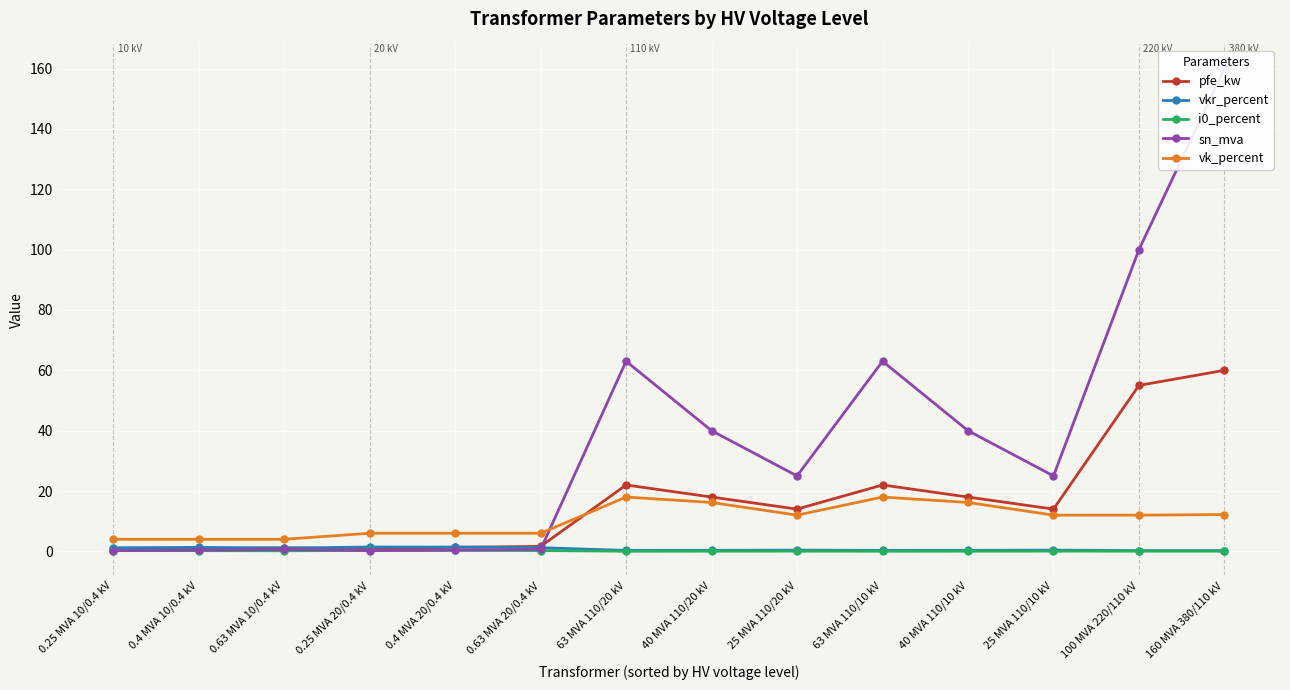

True or false: vkr_percent has more than 0 points higher than both neighbors.

True